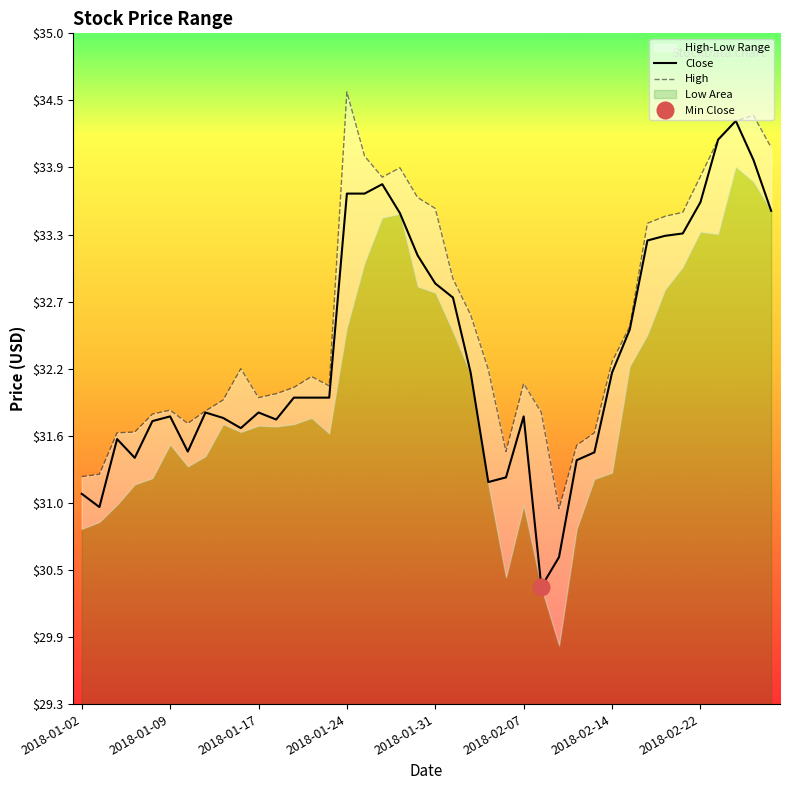

What is the smallest value displayed?

30.3